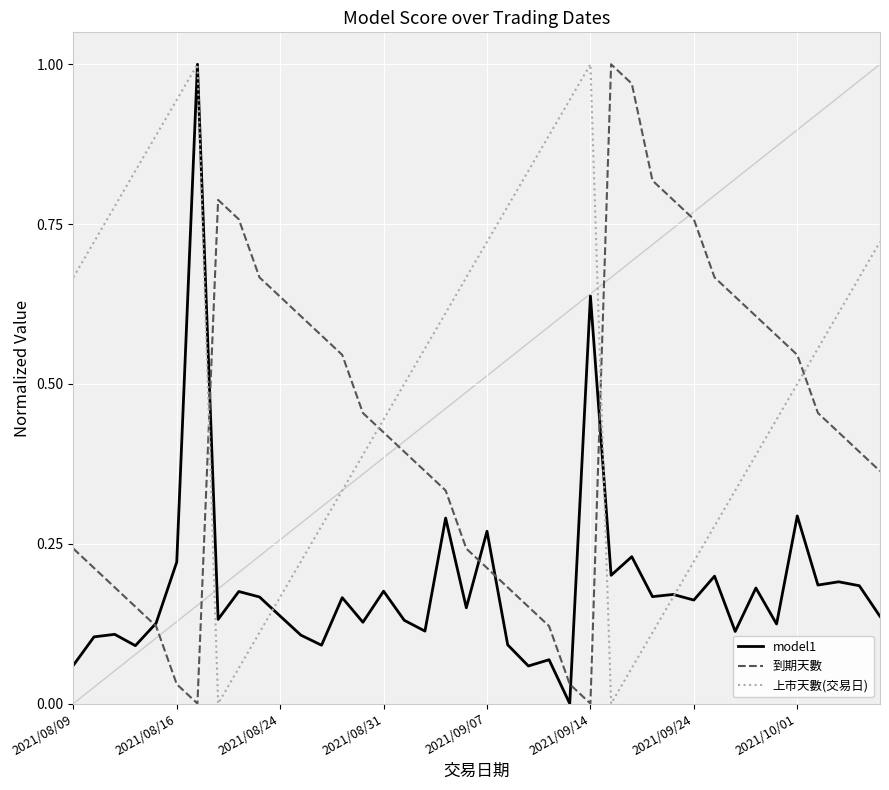

List the series in order of their overall mean, lowest first.

model1, 到期天數, 上市天數(交易日)